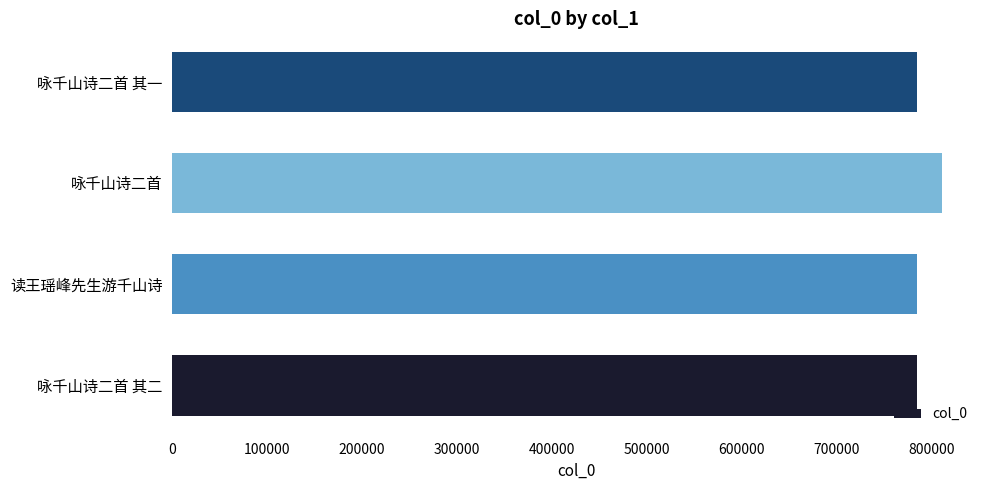

What is the greatest value displayed?

810882